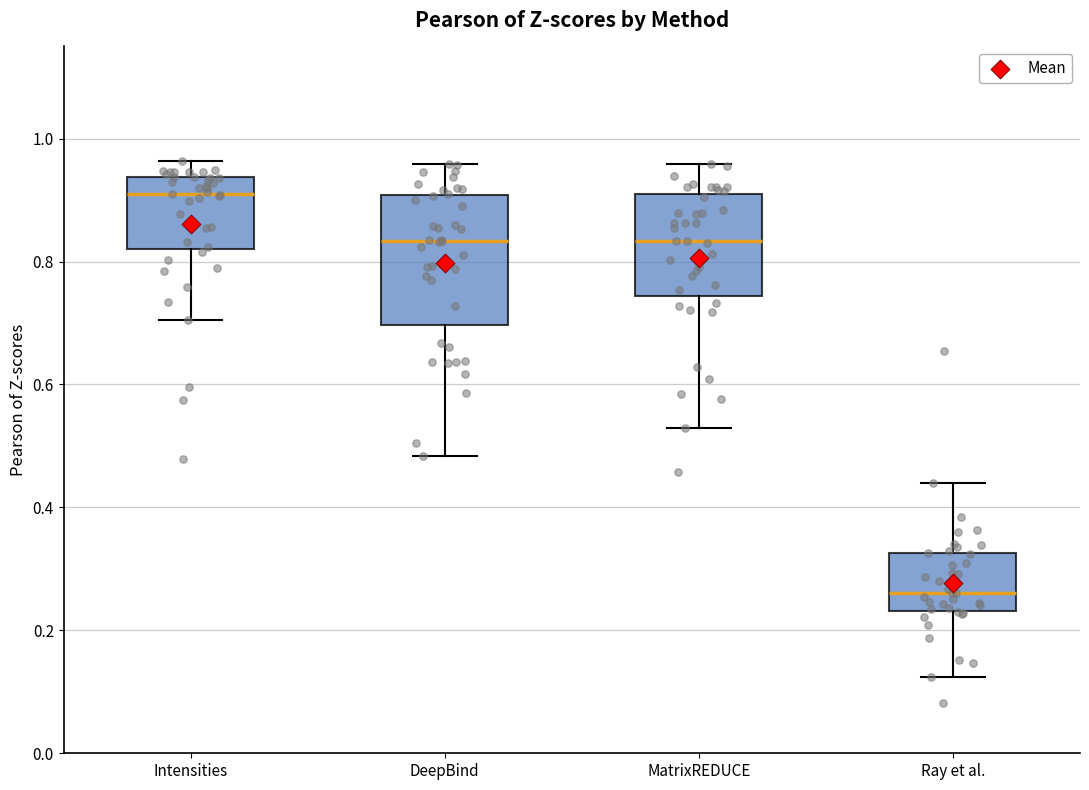

Reading left to right, transcribe this box plot: for each box, give where its median line is, the range the box spans, and where its two whiskers end, as read against the y-axis. The values are not printed on the chart, so give them approximately, as read against the axis.

Intensities: median 0.92, box 0.82 to 0.94, whiskers 0.70 to 0.96
DeepBind: median 0.84, box 0.70 to 0.90, whiskers 0.48 to 0.96
MatrixREDUCE: median 0.84, box 0.74 to 0.92, whiskers 0.54 to 0.96
Ray et al.: median 0.26, box 0.24 to 0.32, whiskers 0.12 to 0.44